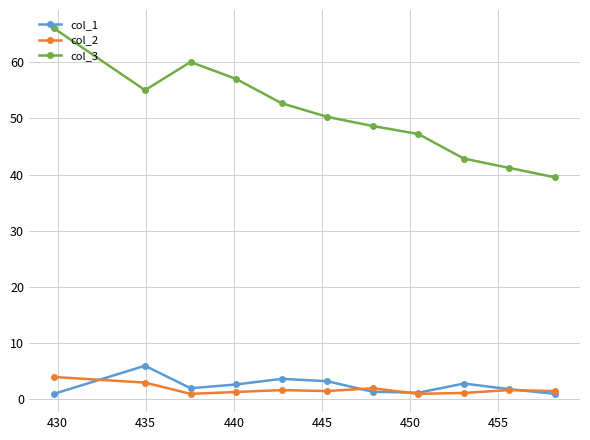

Which series has the widest spread of values?

col_3